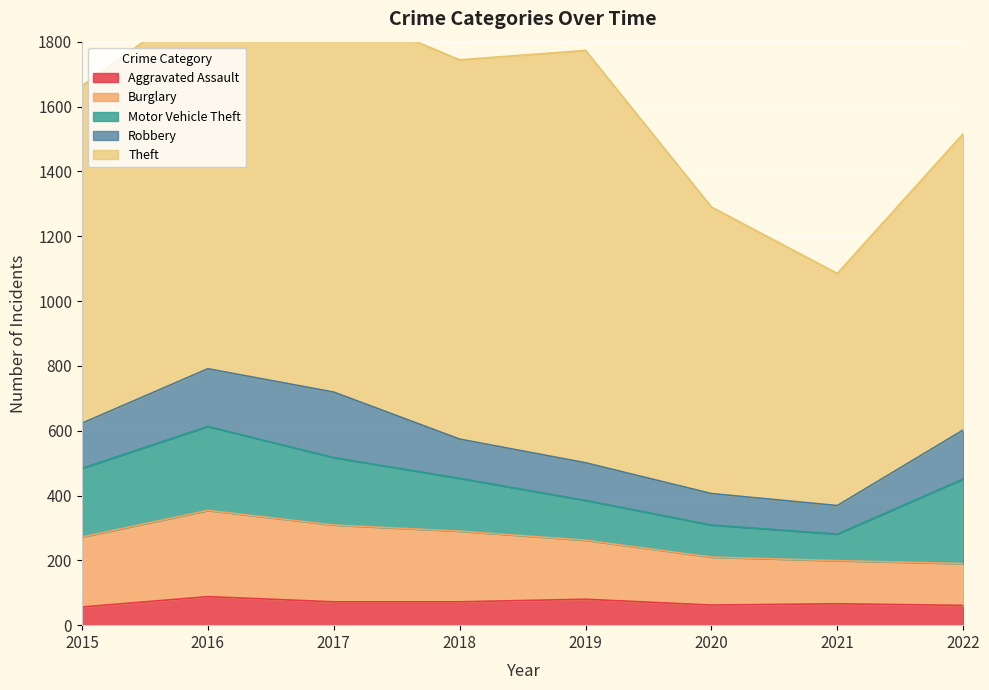

Is it true that Aggravated Assault equals 23 at 2021?

False